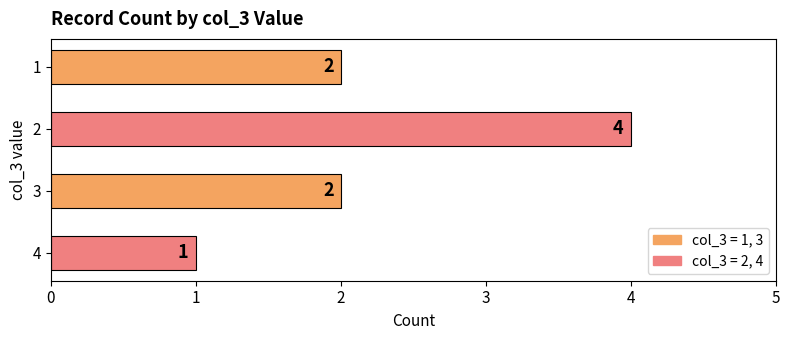

How many values are between 2 and 4?

3